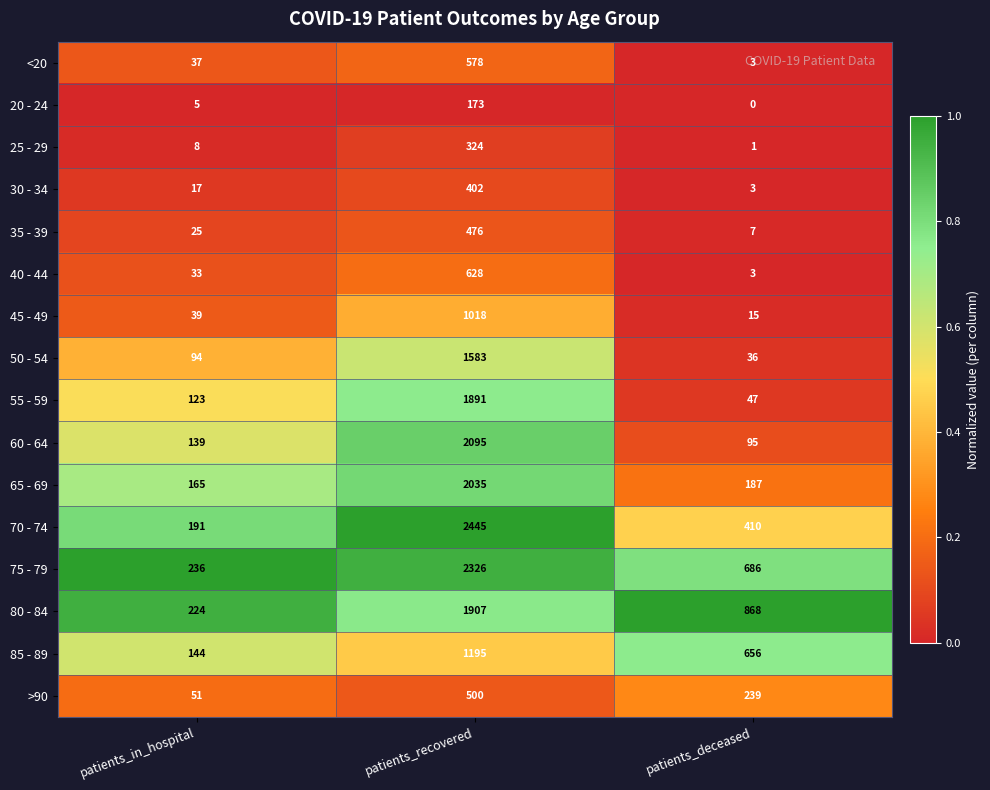

At patients_in_hospital, list the series in order from smallest to largest.

20 - 24, 25 - 29, 30 - 34, 35 - 39, 40 - 44, <20, 45 - 49, >90, 50 - 54, 55 - 59, 60 - 64, 85 - 89, 65 - 69, 70 - 74, 80 - 84, 75 - 79